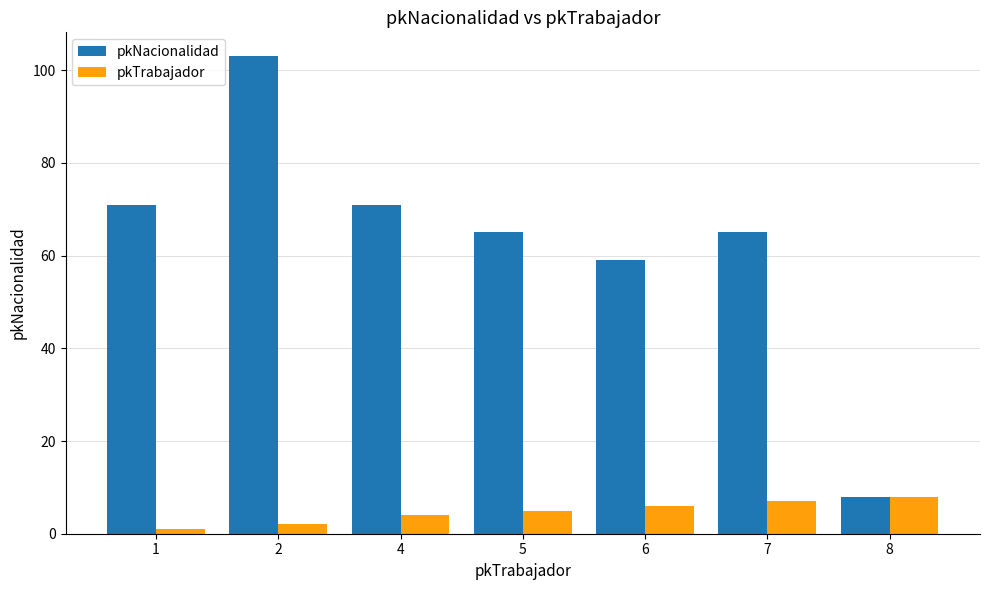

The pkNacionalidad series shows 104 at 6. True or false?

False